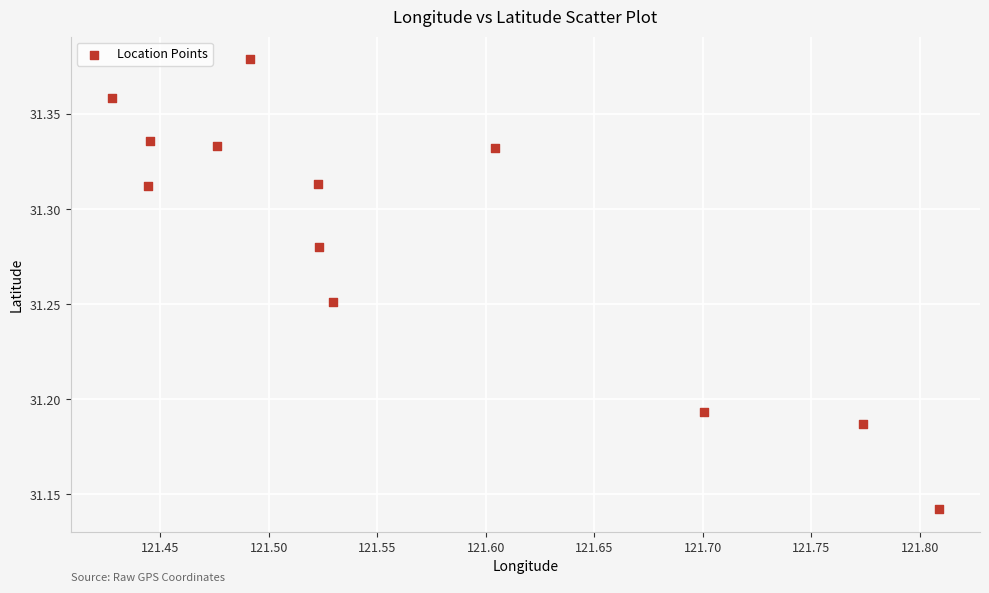

What is the average X value?

121.6